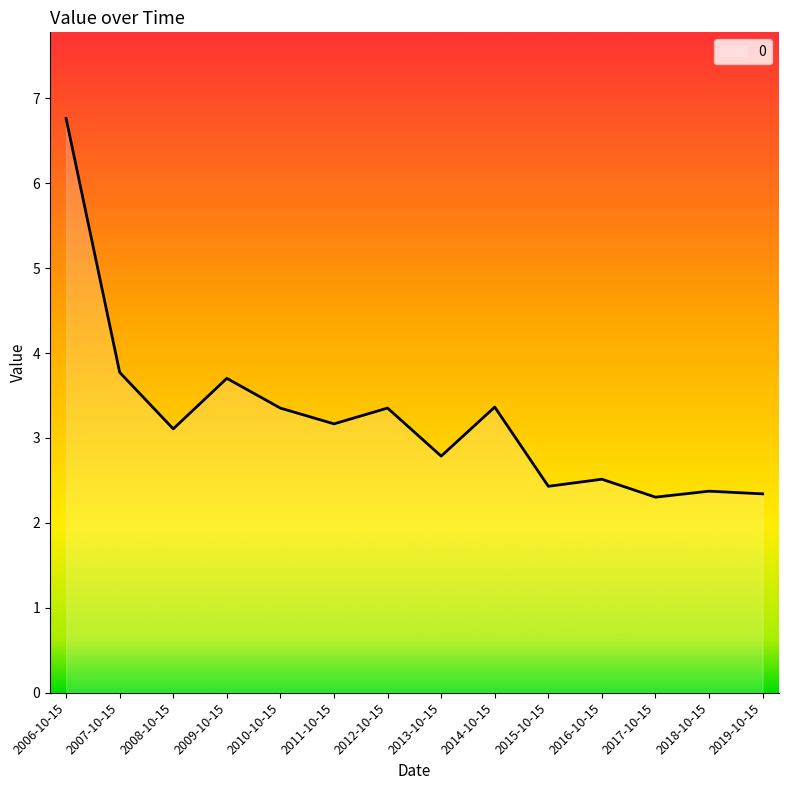

What is the smallest value displayed?

2.3